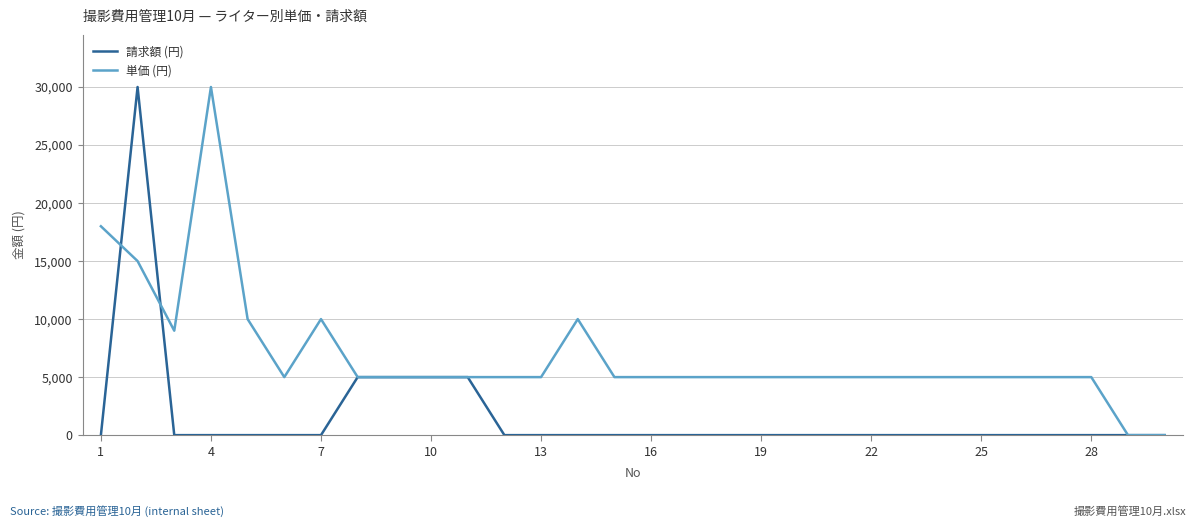

Which series has the largest total across all categories?

単価 (円)